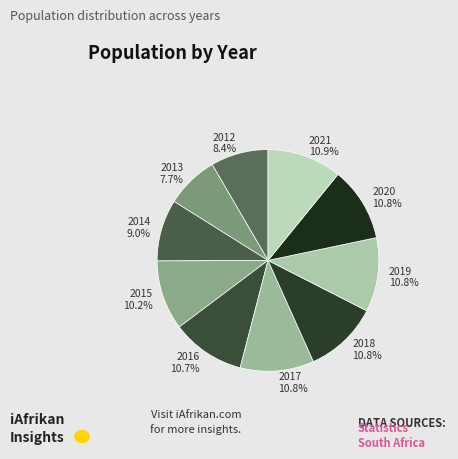

Do 2017 and 2021 together represent more than half of the pie?

No